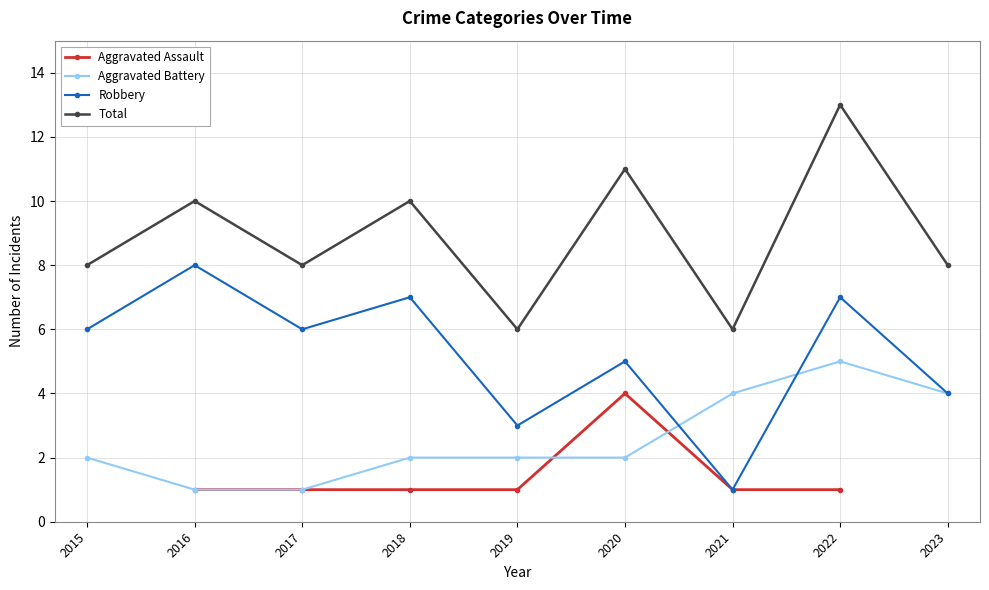

True or false: Aggravated Battery and Total cross at least once.

False